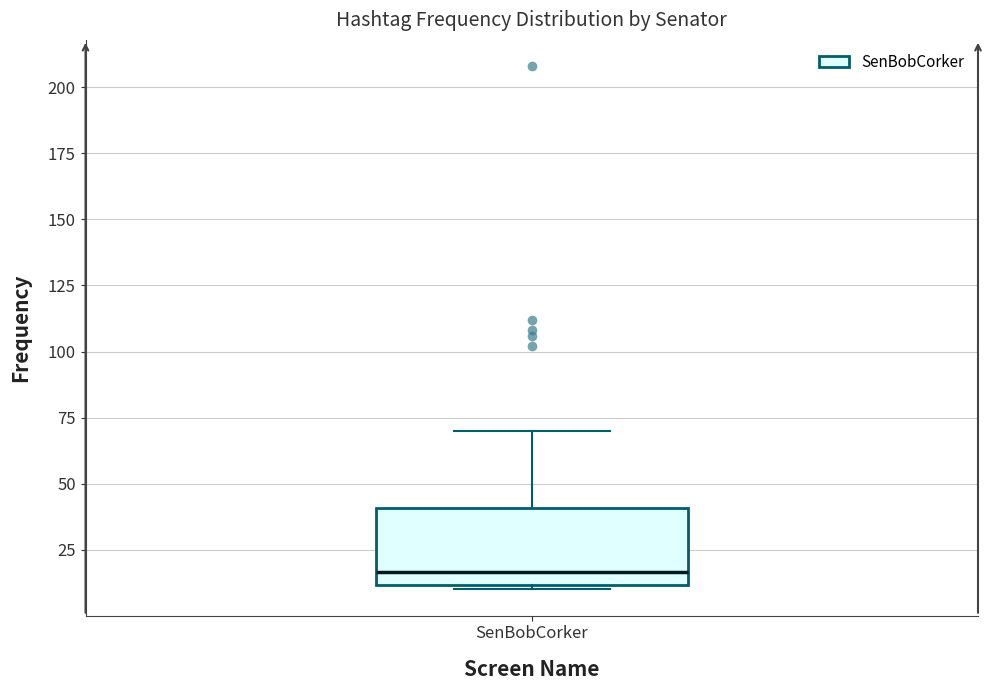

Where does the median line of the box for SenBobCorker sit on the y-axis? The values are not printed on the chart, so give them approximately, as read against the axis.

15